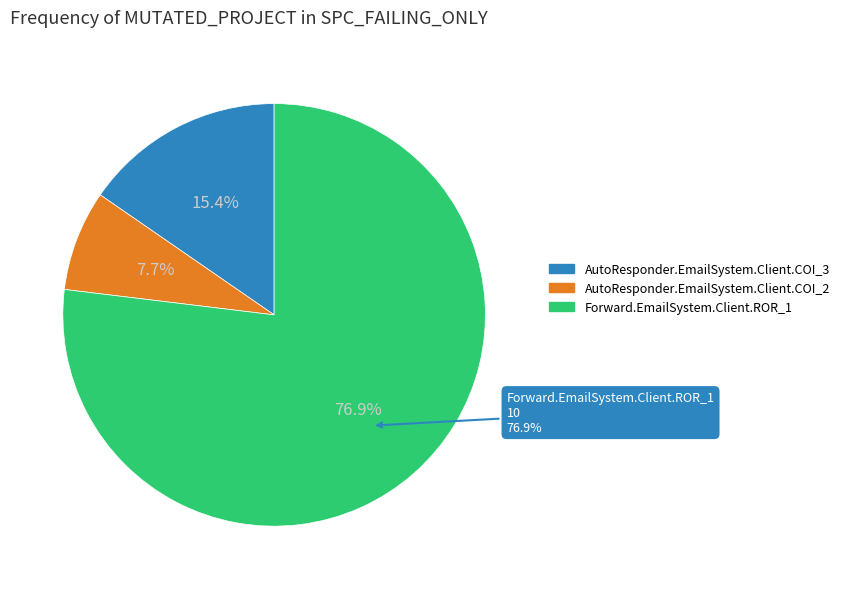

What is the largest slice in the pie chart?

Forward.EmailSystem.Client.ROR_1